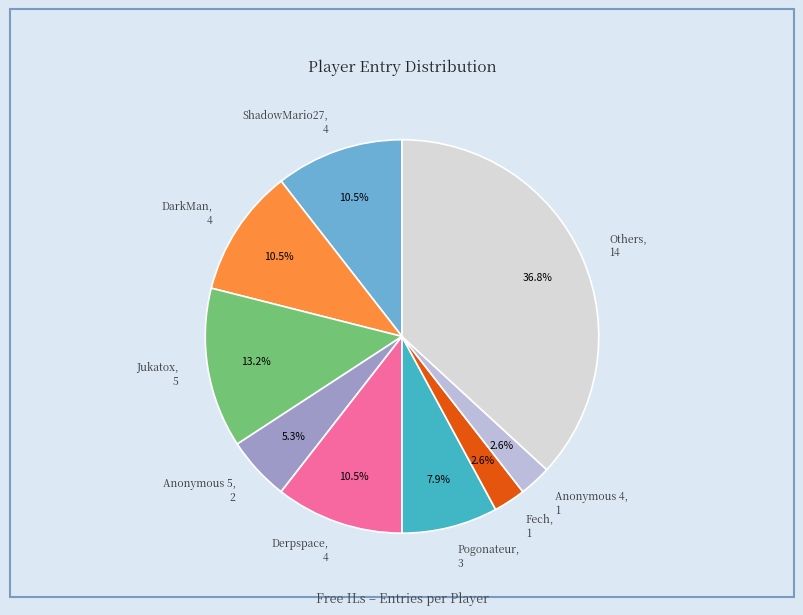

How many slices are in this pie chart?

9